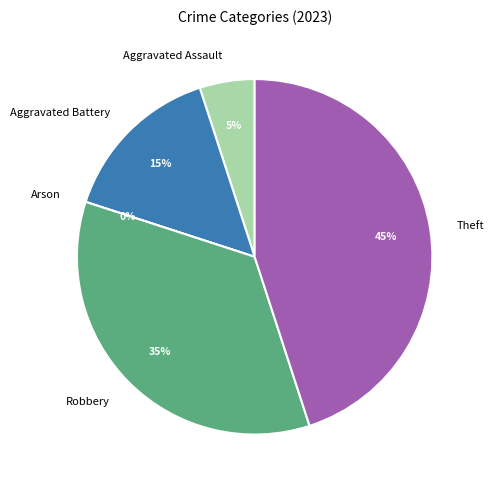

The Aggravated Assault slice represents 1% of the pie. True or false?

False